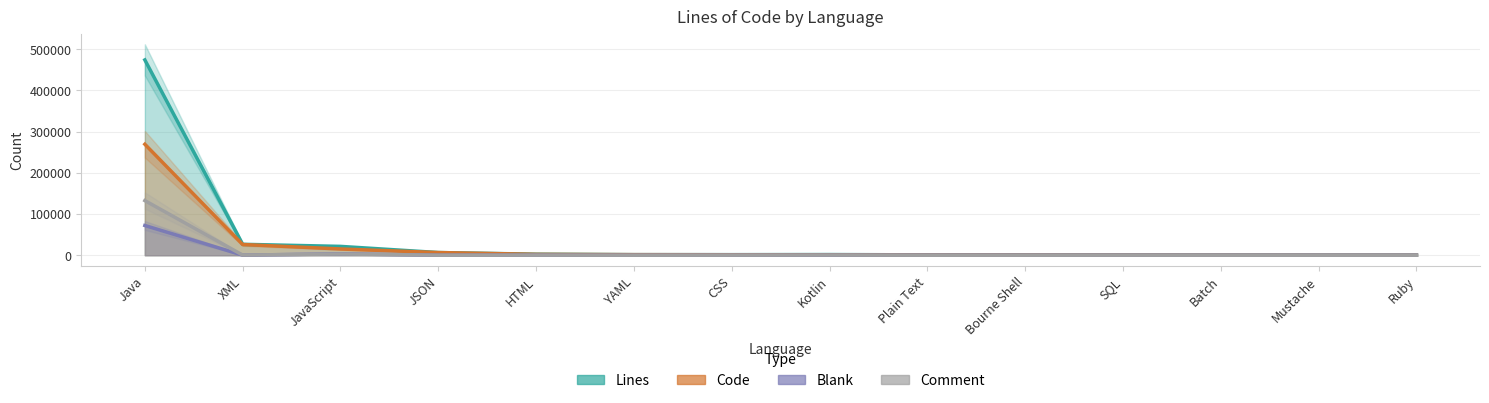

In Lines, how many points are lower than both neighbors (excluding endpoints)?

1